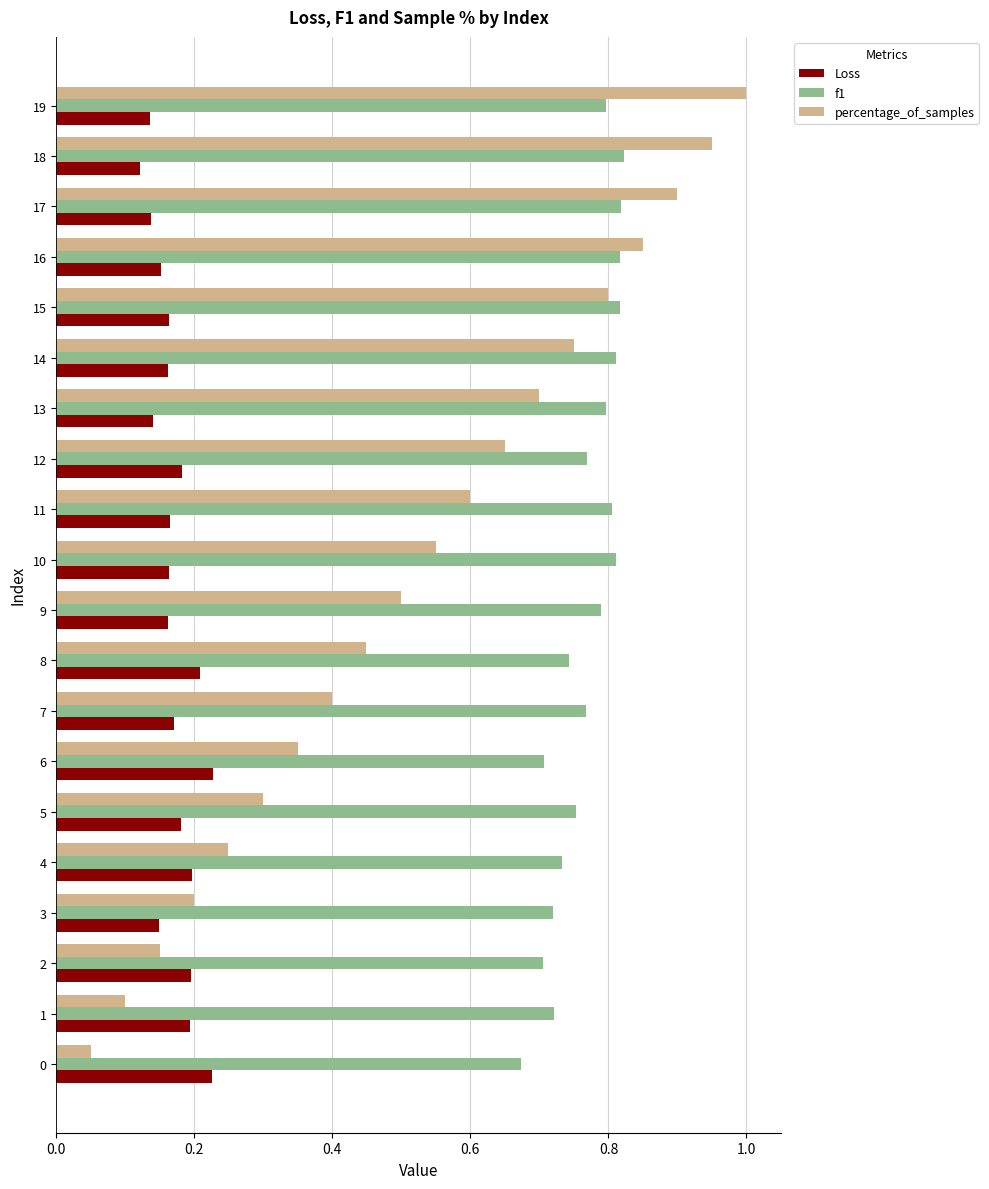

What is the average value of the percentage_of_samples series?

0.5